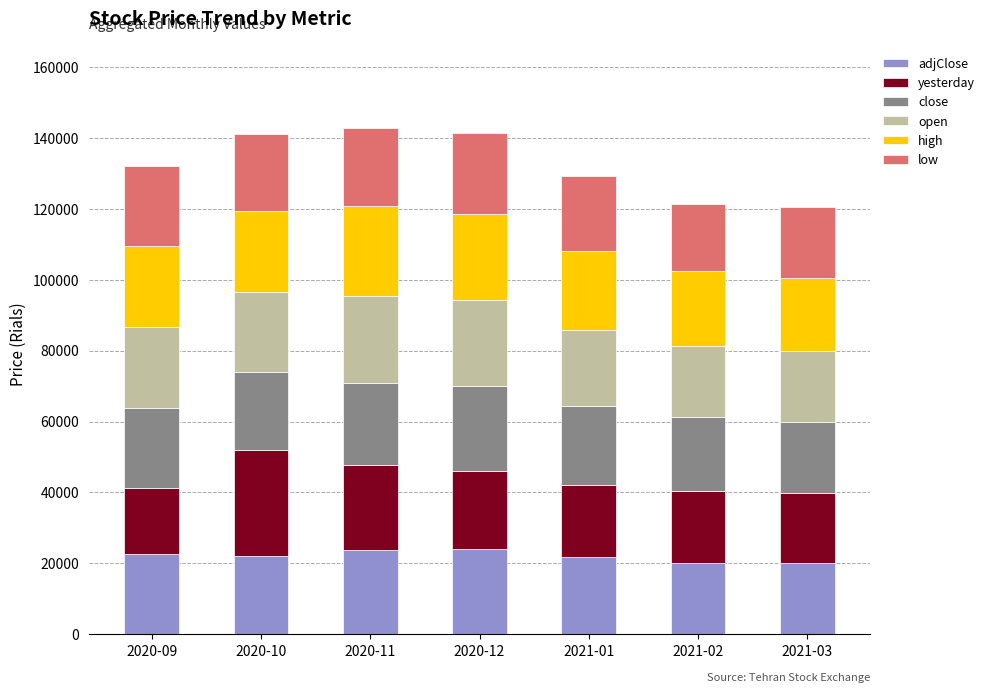

What are all the series names shown in the legend?

adjClose, yesterday, close, open, high, low